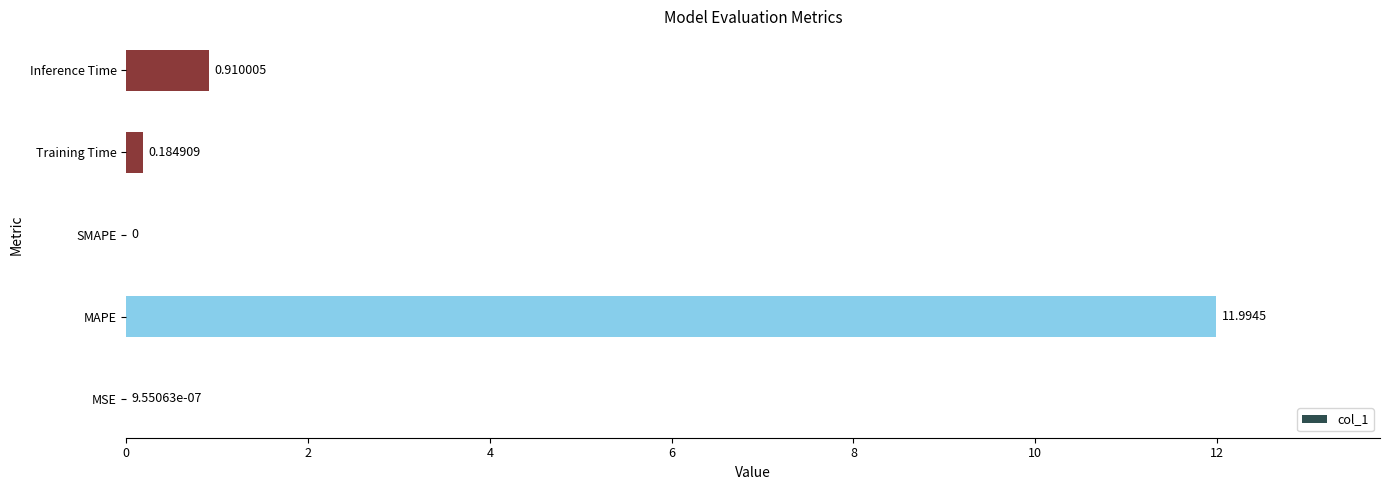

Count the number of values greater than 0.

4